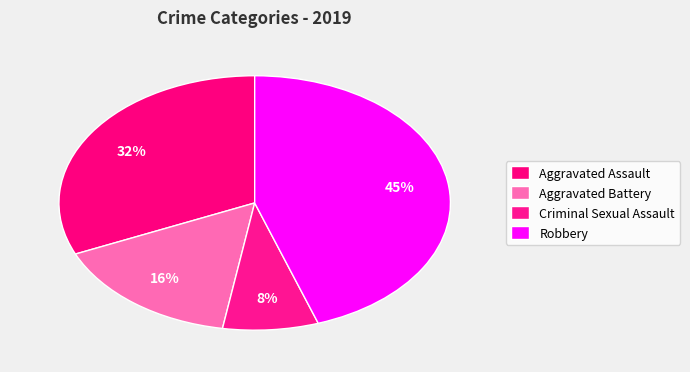

Approximately how many times larger is the value at Aggravated Battery compared to Aggravated Assault?

0.5